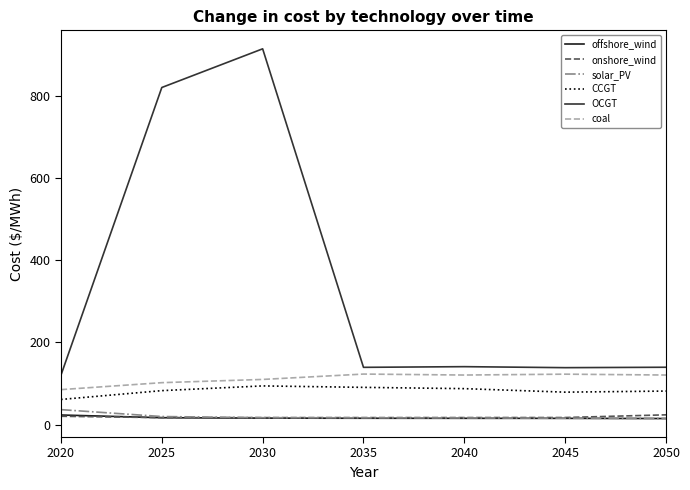

At which label does solar_PV first exceed 16?

2020